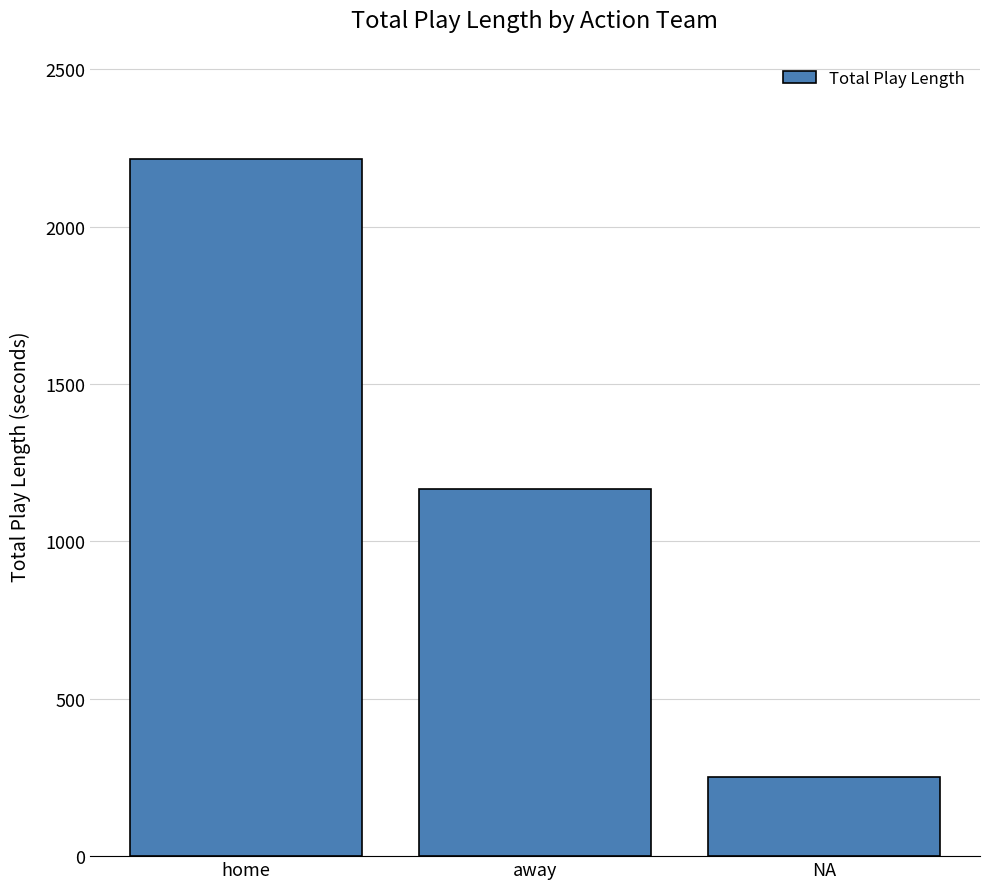

Reading left to right, transcribe all the data shown in this chart.

2214	1166	252